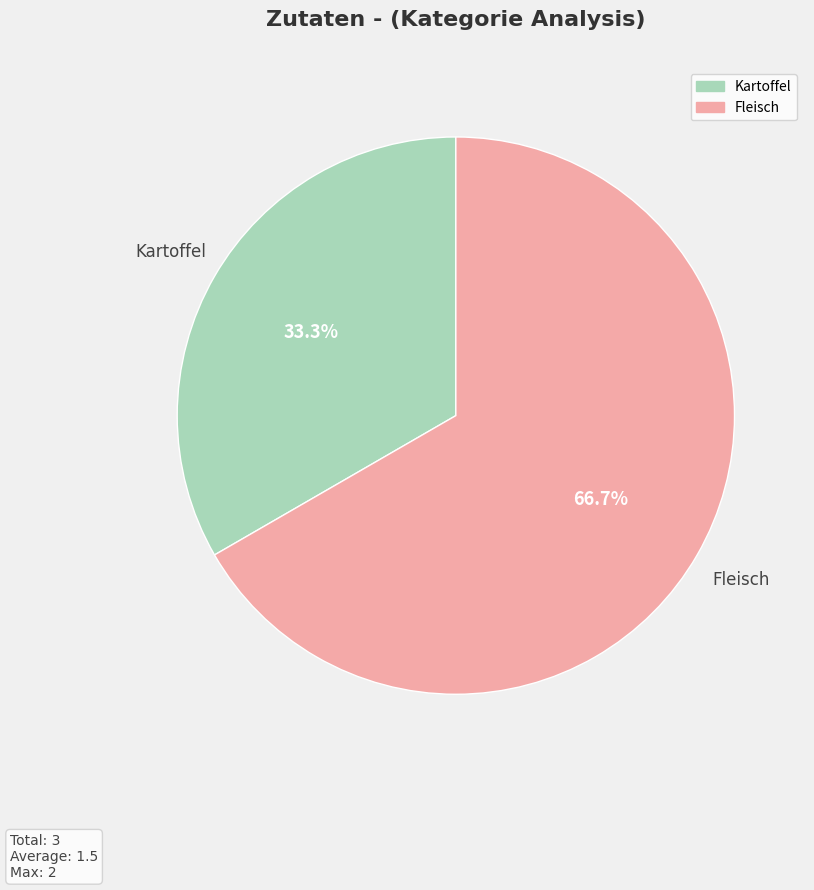

What percentage do Fleisch and Kartoffel together represent?

100.0%